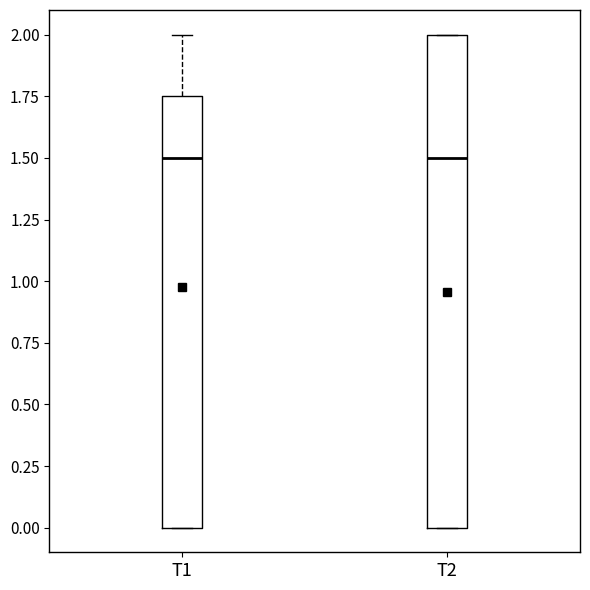

Reading left to right, read every box against the y-axis: the position of its median line, the range the box covers, and the ends of its whiskers. The values are not printed on the chart, so give them approximately, as read against the axis.

T1: median 1.50, box 0.00 to 1.75, whiskers 0.00 to 2.00
T2: median 1.50, box 0.00 to 2.00, whiskers 0.00 to 2.00